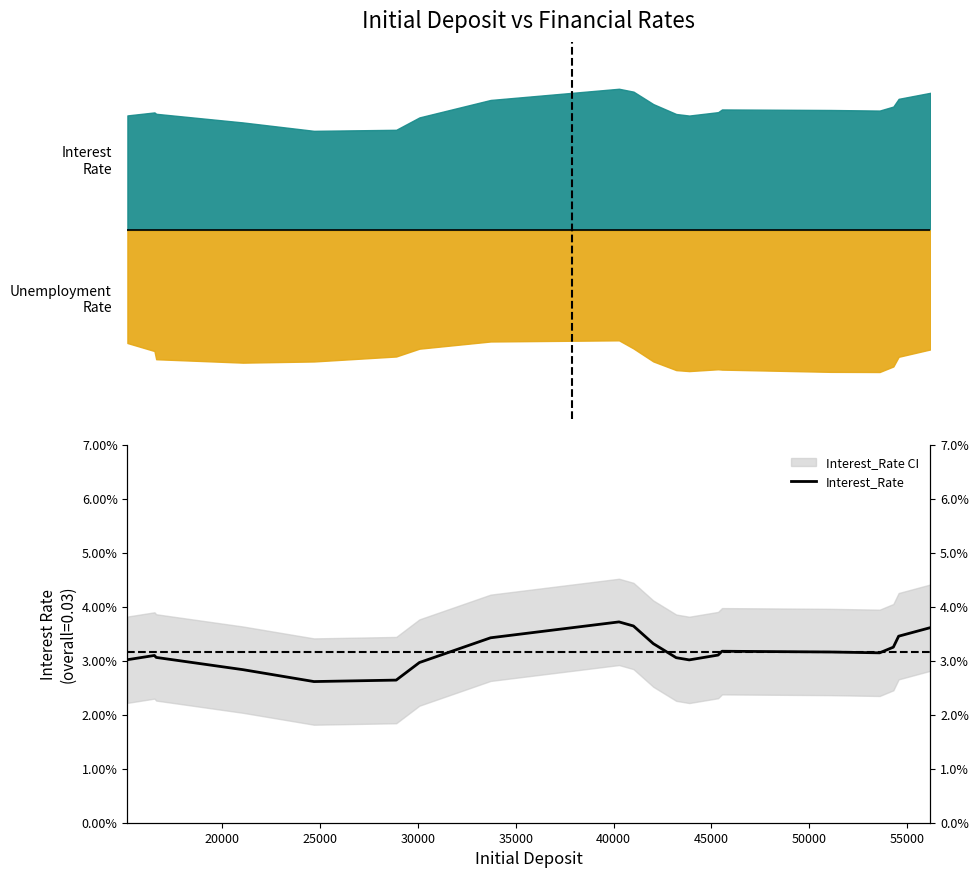

How many values are between 0 and 1?

20